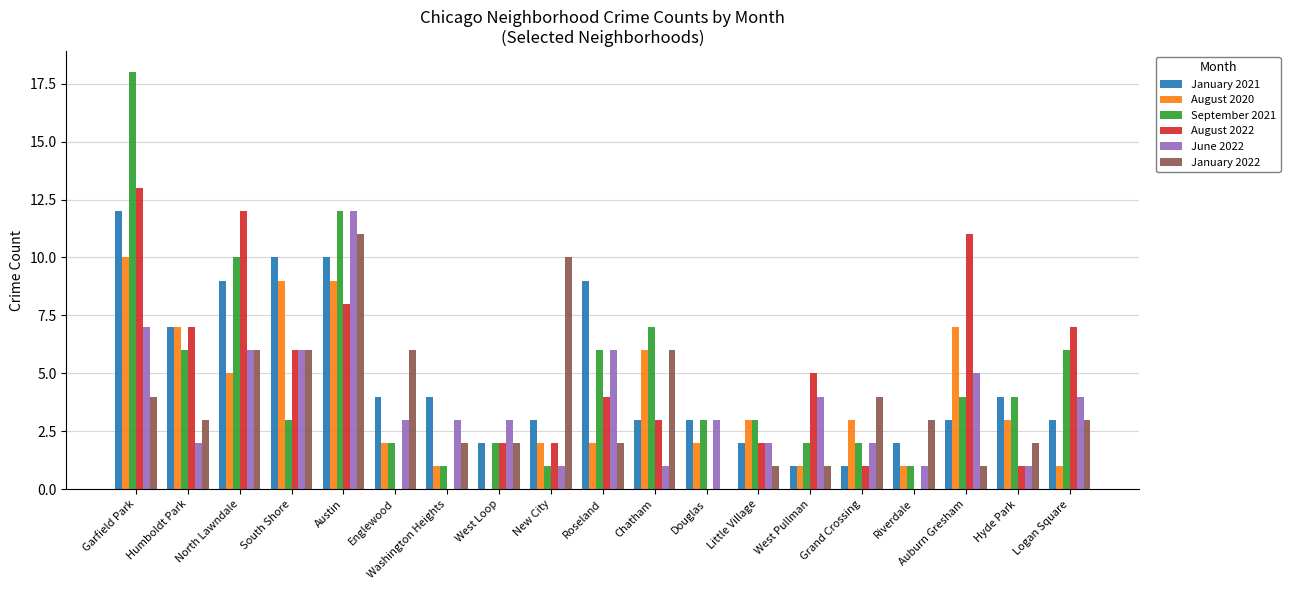

At which label is August 2020 closest to 5?

North Lawndale